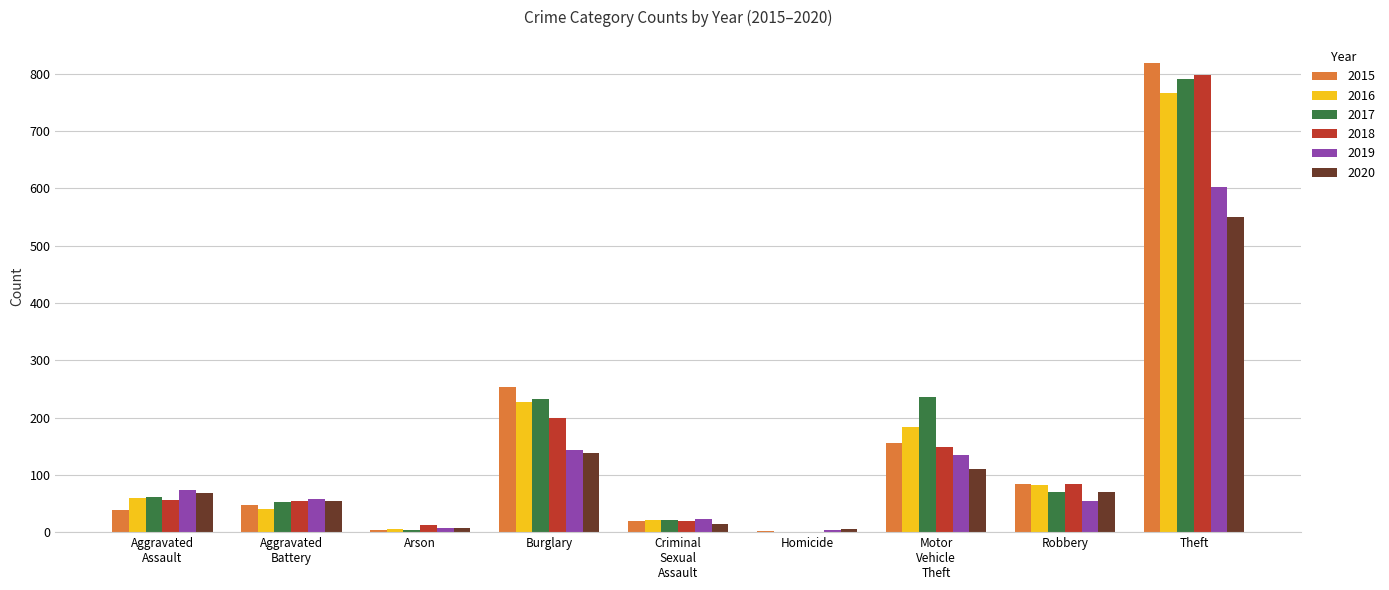

Between Homicide and Robbery, which series saw the biggest shift?

2018